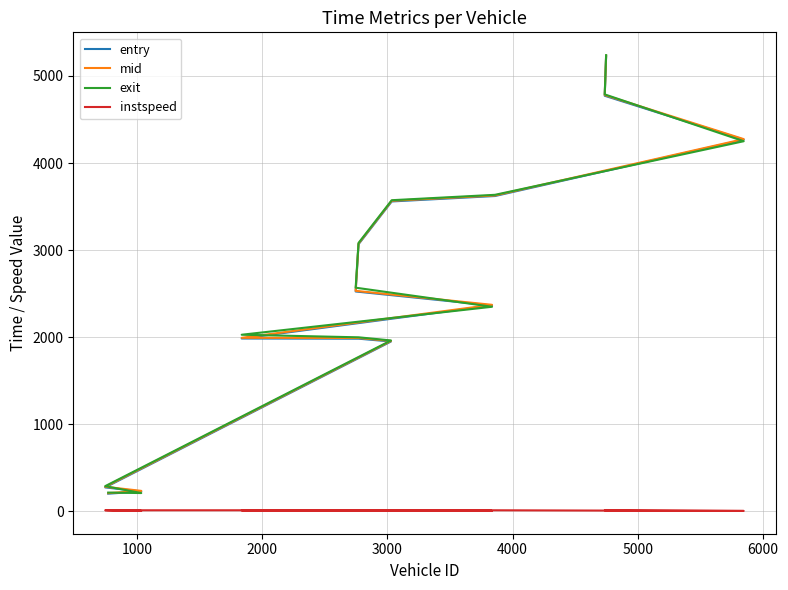

Reading right to left, transcribe all the data shown in this chart.

entry: 5225.6	4772.8	4268.6	3621.6	3559.1	3067.9	2525.2	2364.3	1985.2	1983.2	1950.6	275.0	228.7	203.2
mid: 5232.5	4781.1	4275.2	3628.3	3567.0	3075.6	2532.5	2372.1	1993.2	1991.3	1957.1	282.5	235.3	209.3
exit: 5239.6	4788.6	4250.9	3635.4	3573.4	3082.7	2568.8	2349.7	2028.5	1998.8	1962.8	289.7	210.3	215.8
instspeed: 13.9	11.7	5.0	12.5	11.2	12.2	11.9	5.0	11.2	11.0	12.8	12.6	5.0	14.9